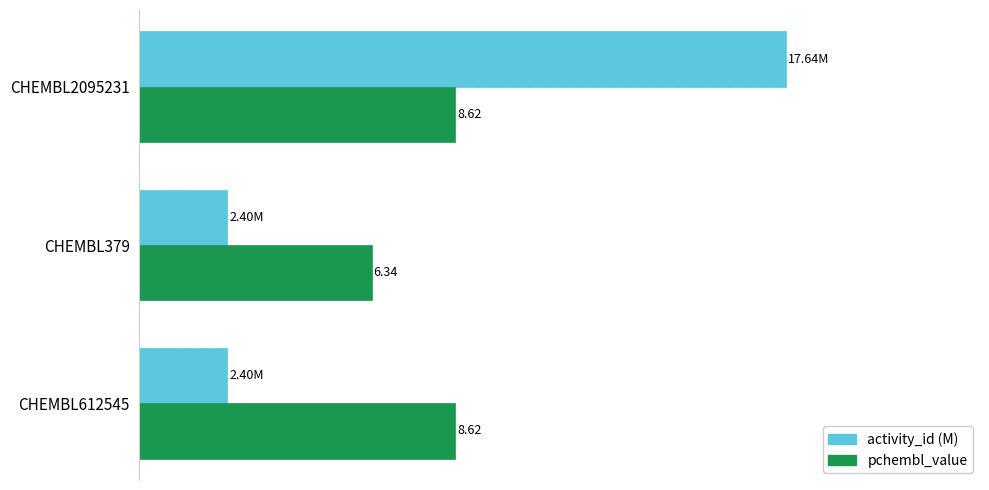

List the series in order of their peak value, highest first.

activity_id (M), pchembl_value